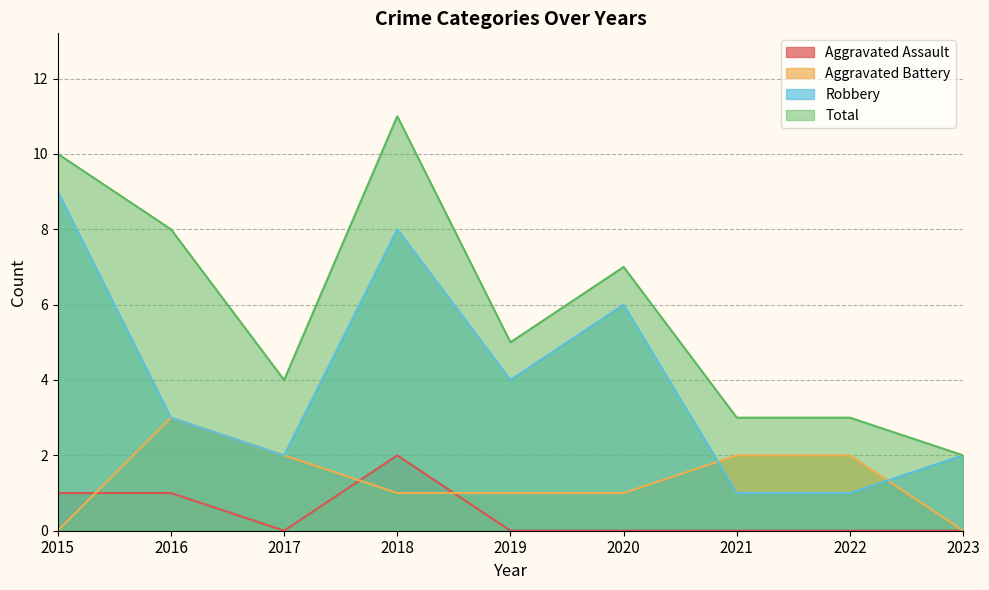

Where is the first local maximum for Aggravated Battery?

2016